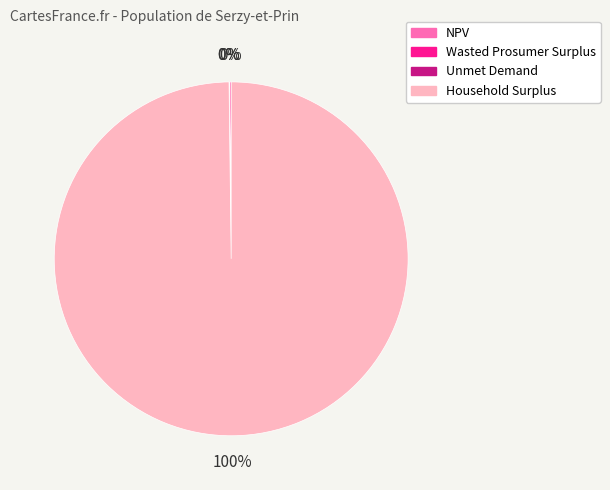

What percentage is the Household Surplus slice, to the nearest percent?

100%